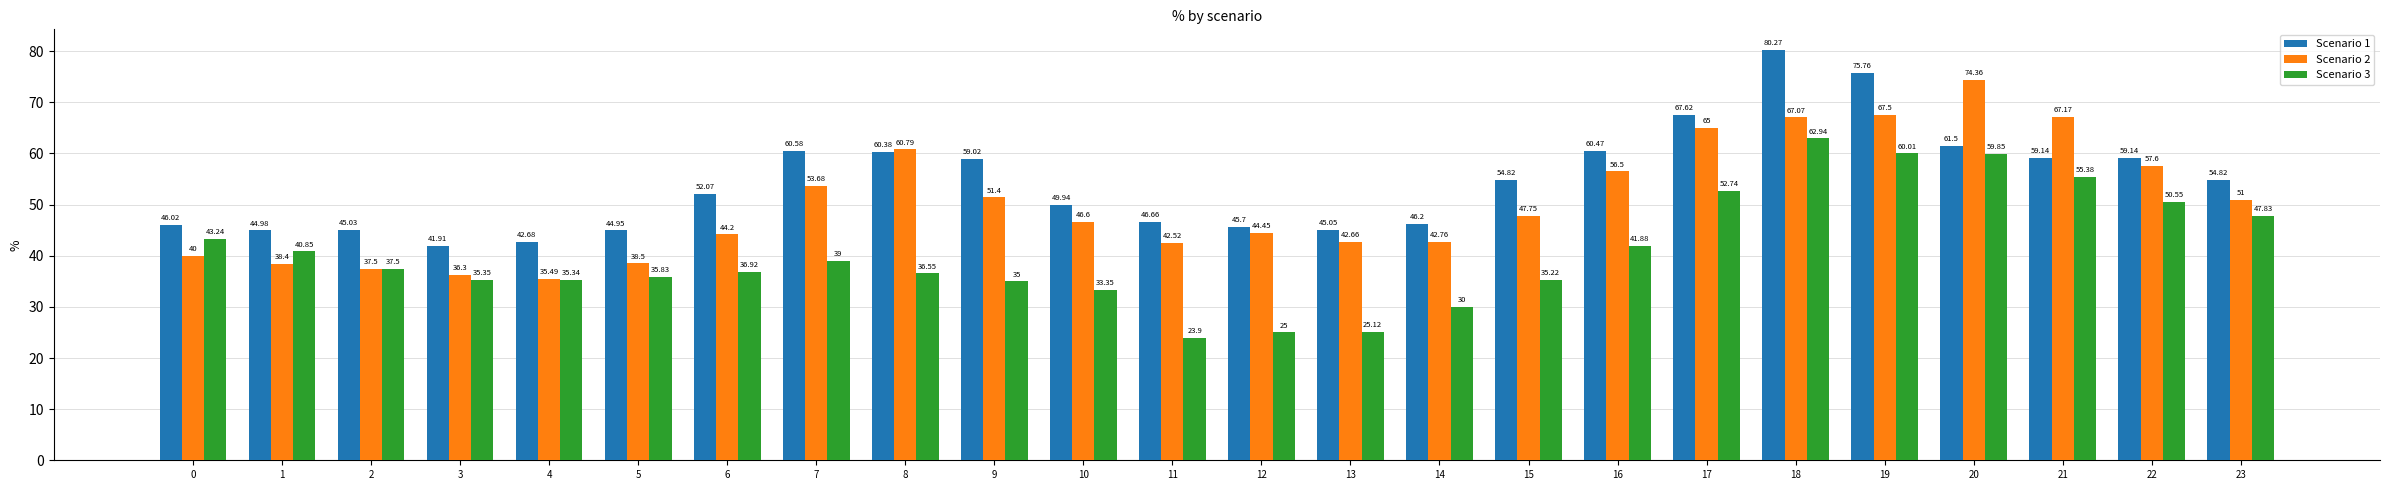

How many data points does each series have?

24